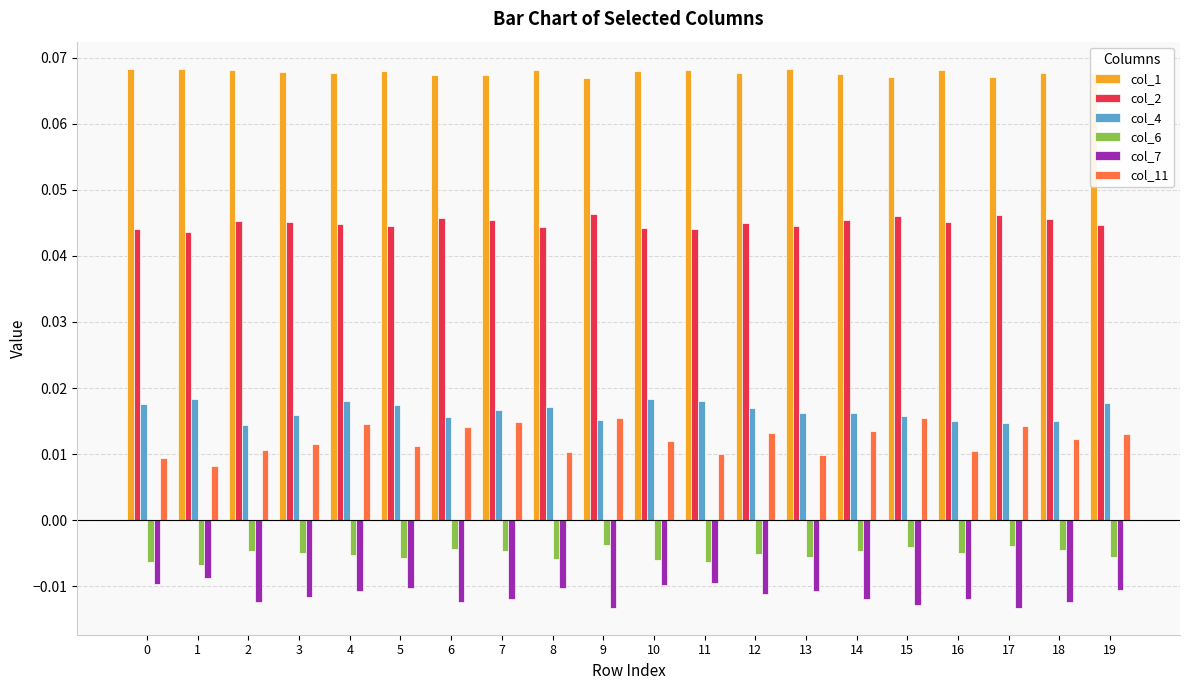

At 8, list the series in order from largest to smallest.

col_1, col_2, col_4, col_11, col_6, col_7